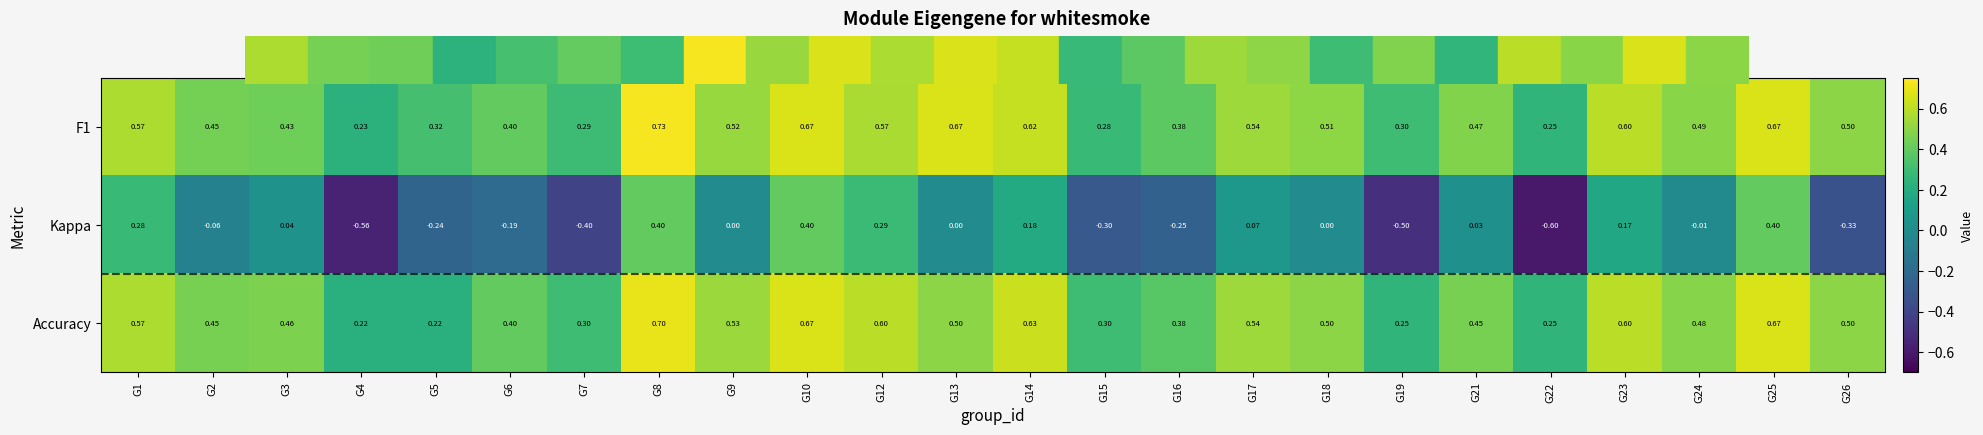

Which series changed the most between G5 and G18?

Accuracy